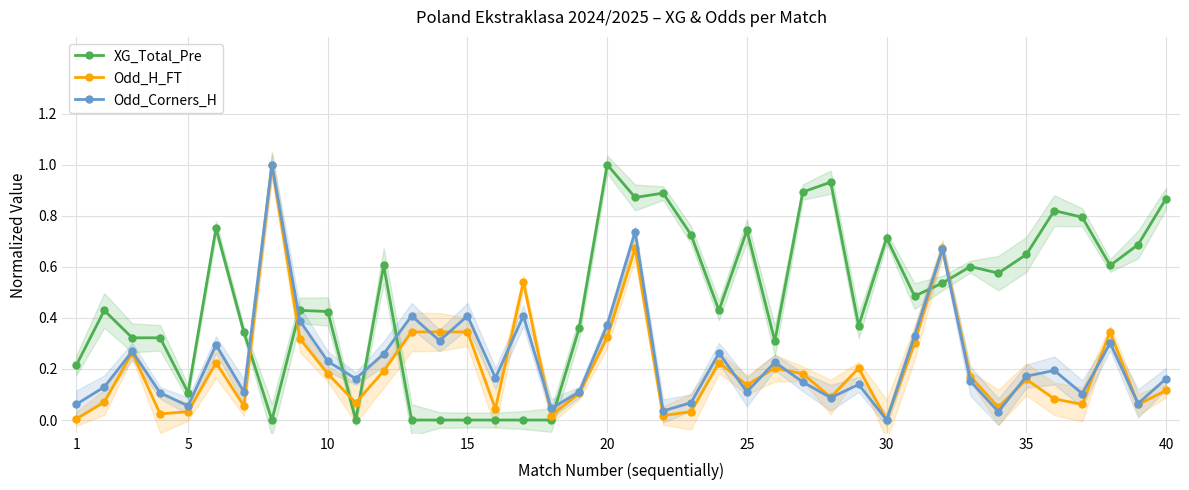

Which series has the largest total across all categories?

XG_Total_Pre